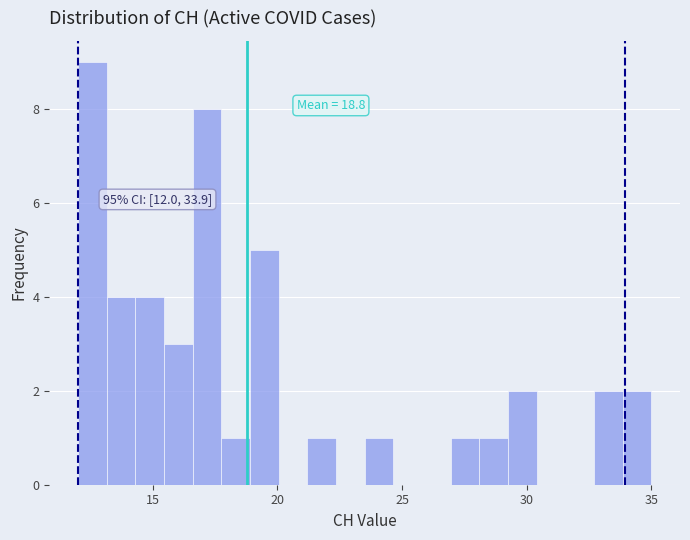

Read against the x-axis, roughly where is the centre of the tallest bar?

12.5